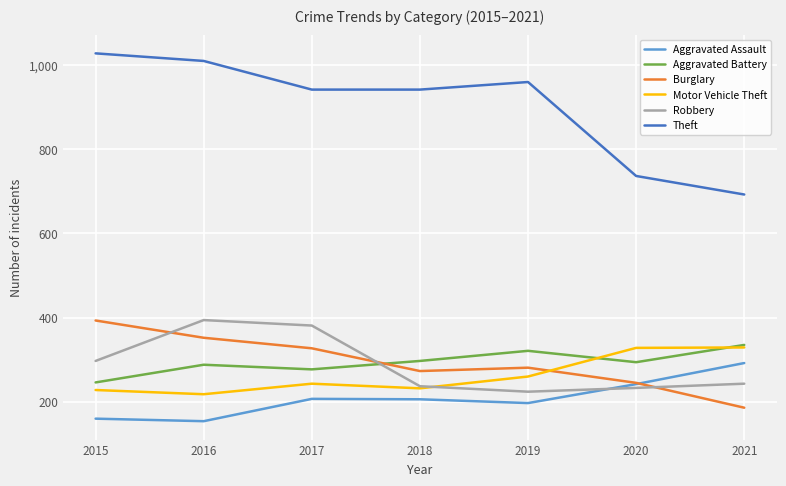

What is the difference between the maximum and second lowest values in the Robbery series?

161